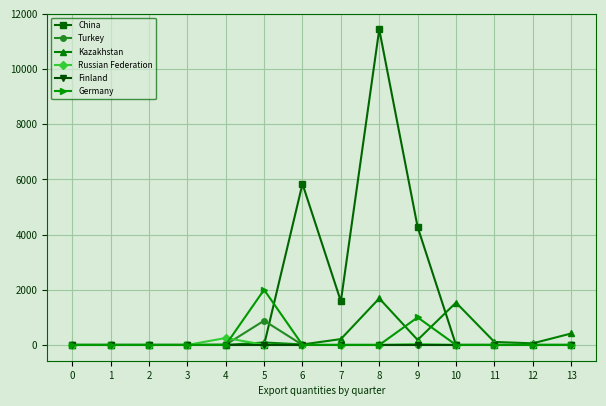

At which category is the sum across all series the highest?

8